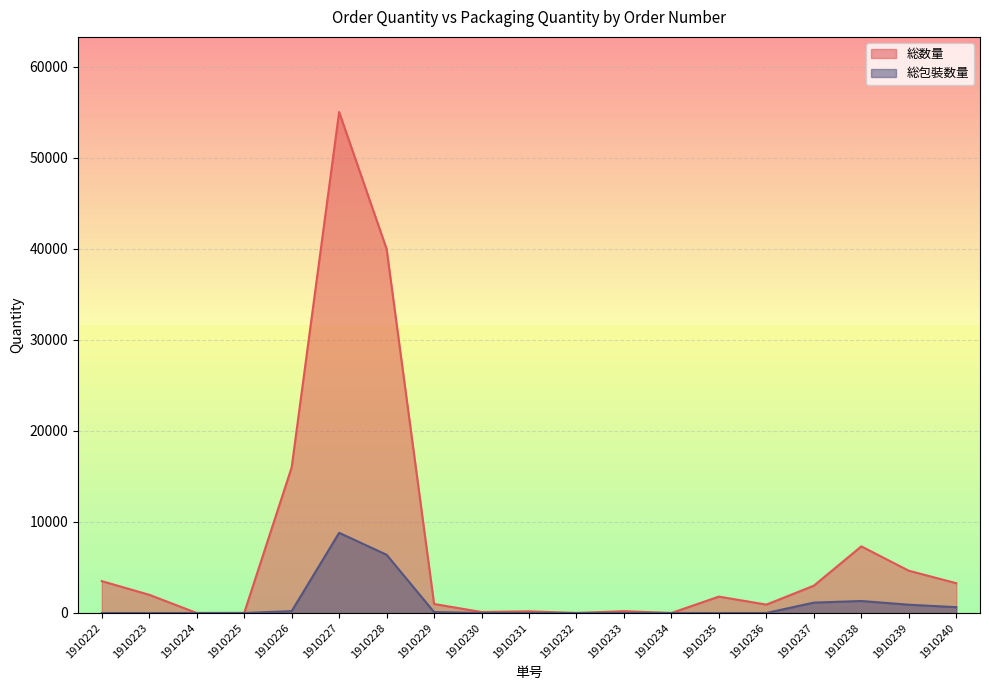

What is the value of the 総包裝数量 point at the 8th from the left?

99